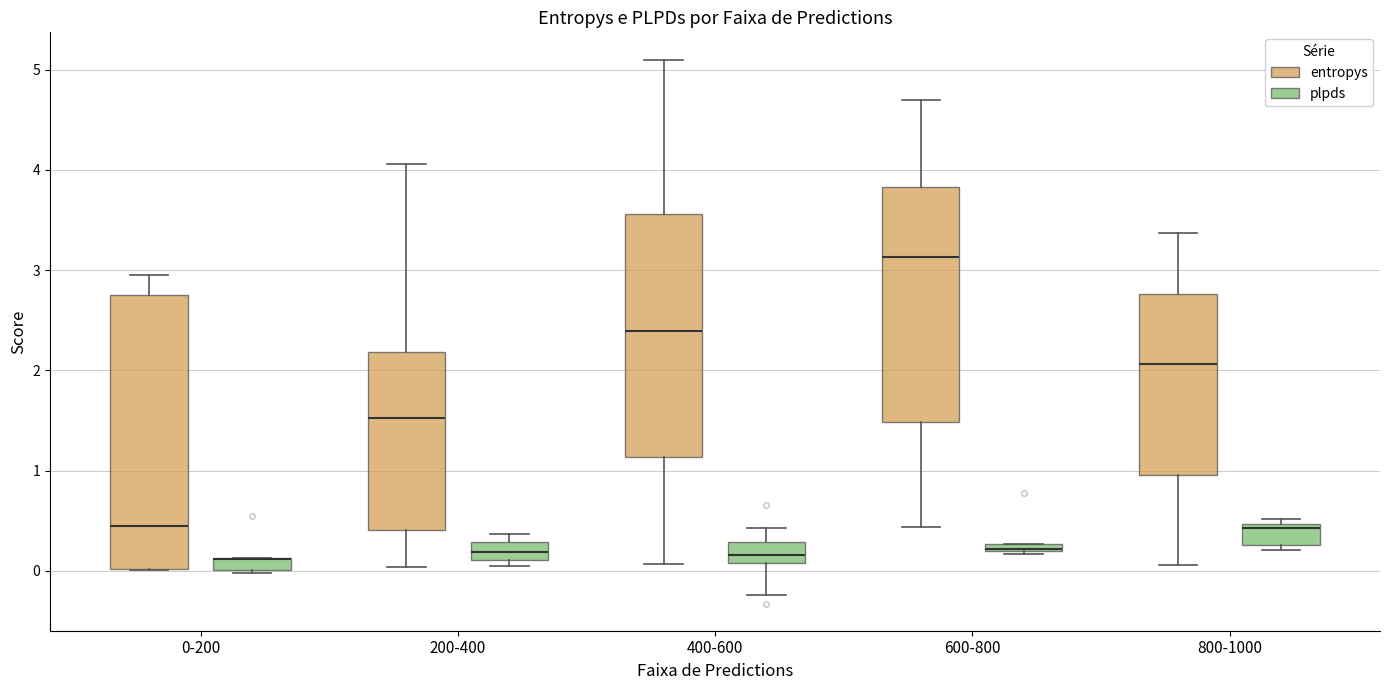

Where does the median line of the box for 400-600 (entropys) sit on the y-axis? The values are not printed on the chart, so give them approximately, as read against the axis.

2.4